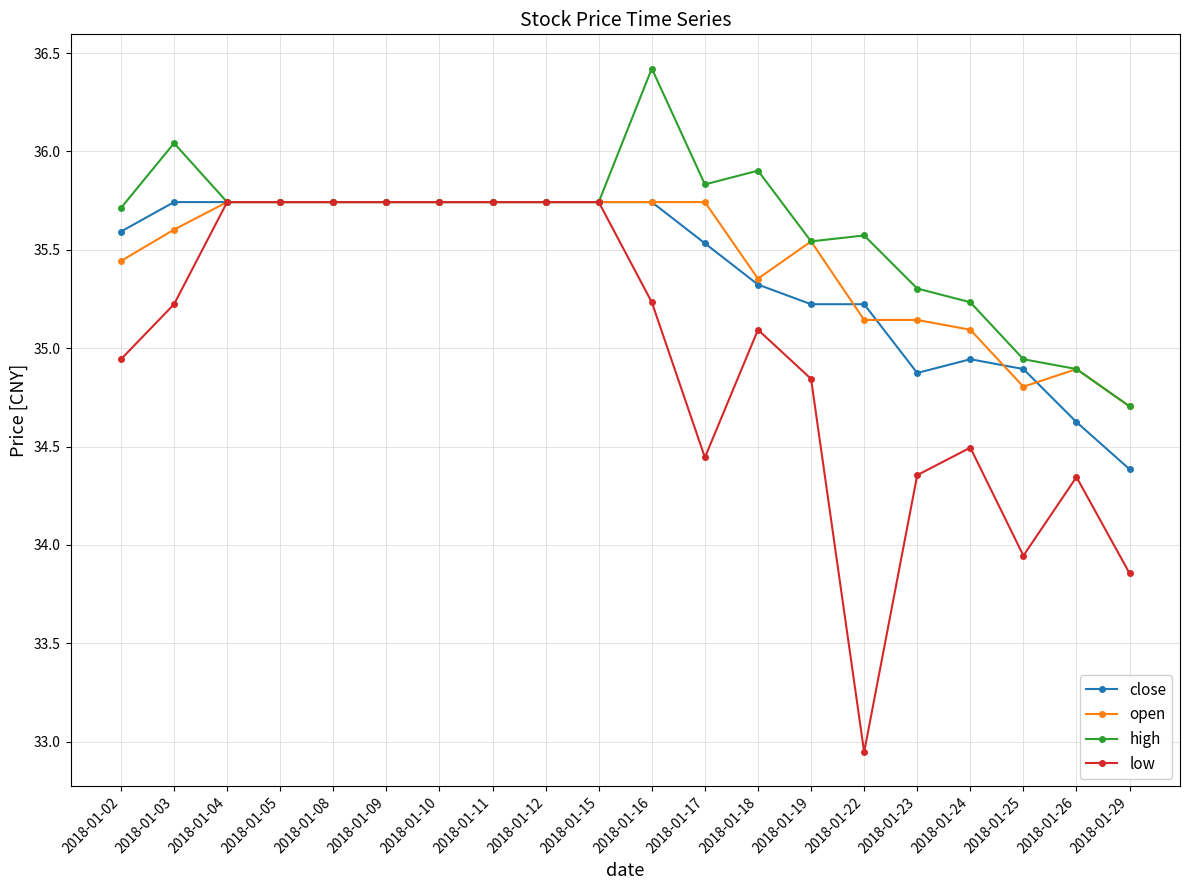

Which series has the largest range (max minus min)?

low